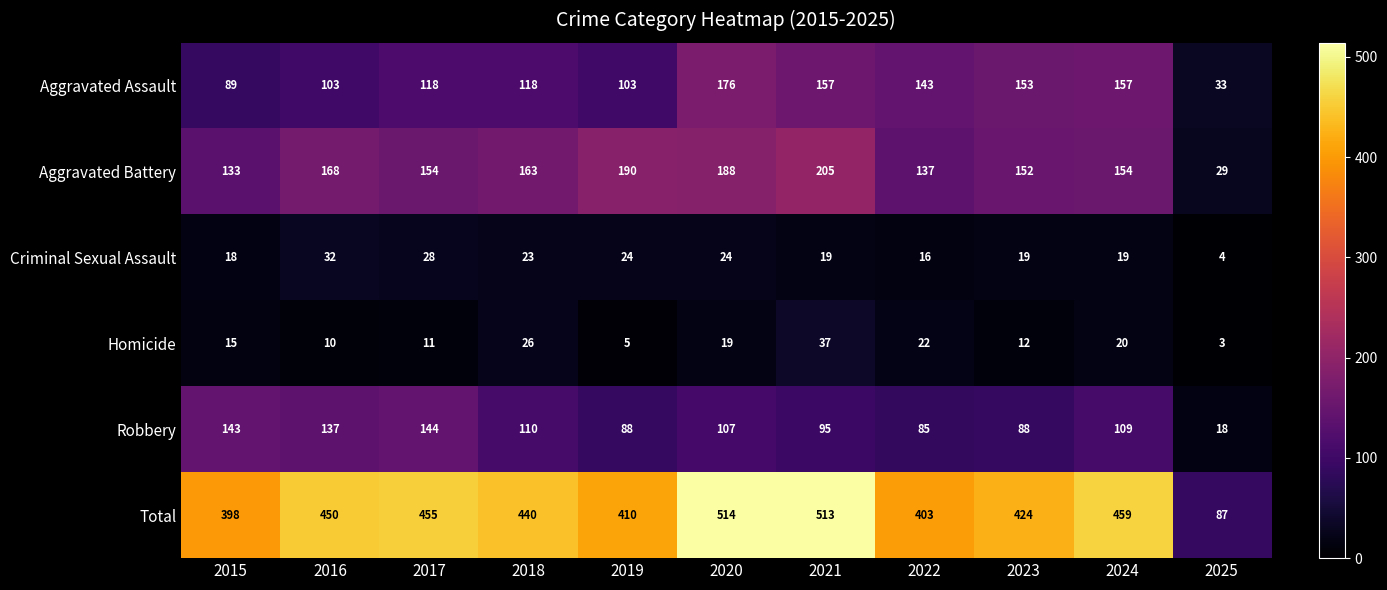

The Robbery series shows 55 at 2018. True or false?

False